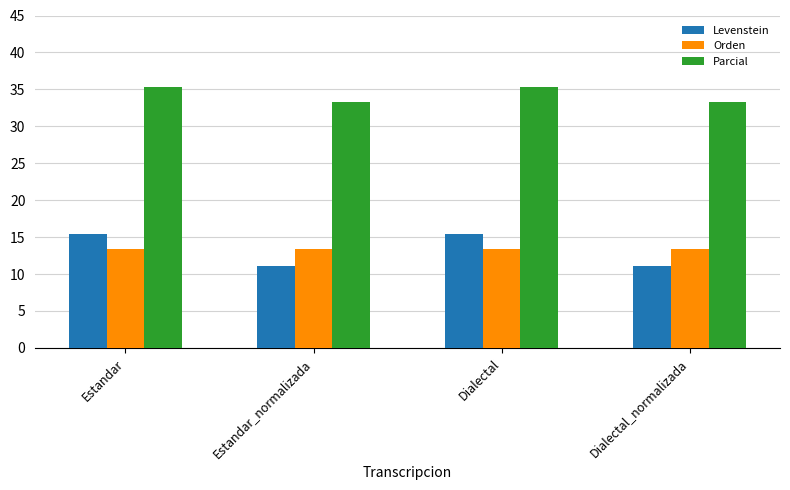

What is the value of the Levenstein bar at the 2nd from the left?

11.1